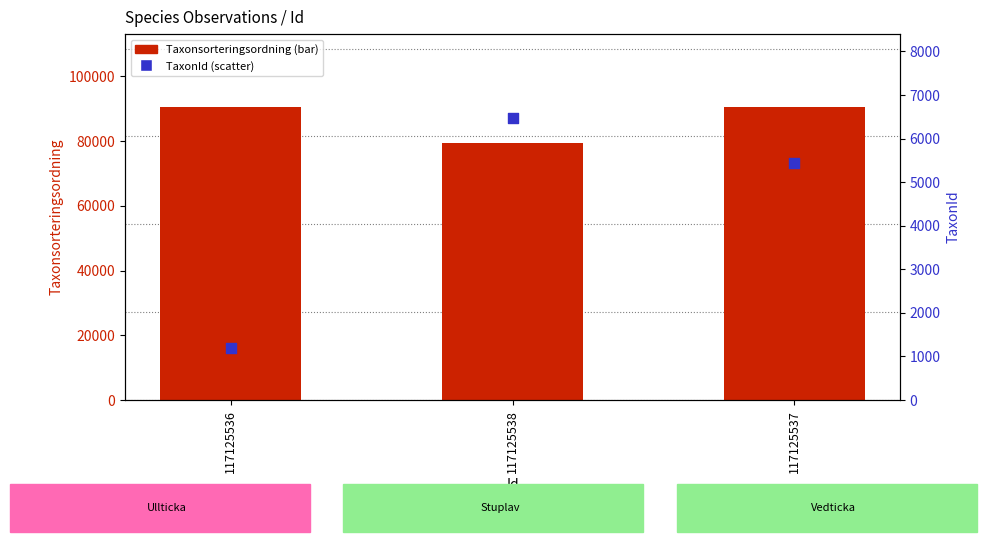

What are all the series names shown in the legend?

Taxonsorteringsordning, TaxonId